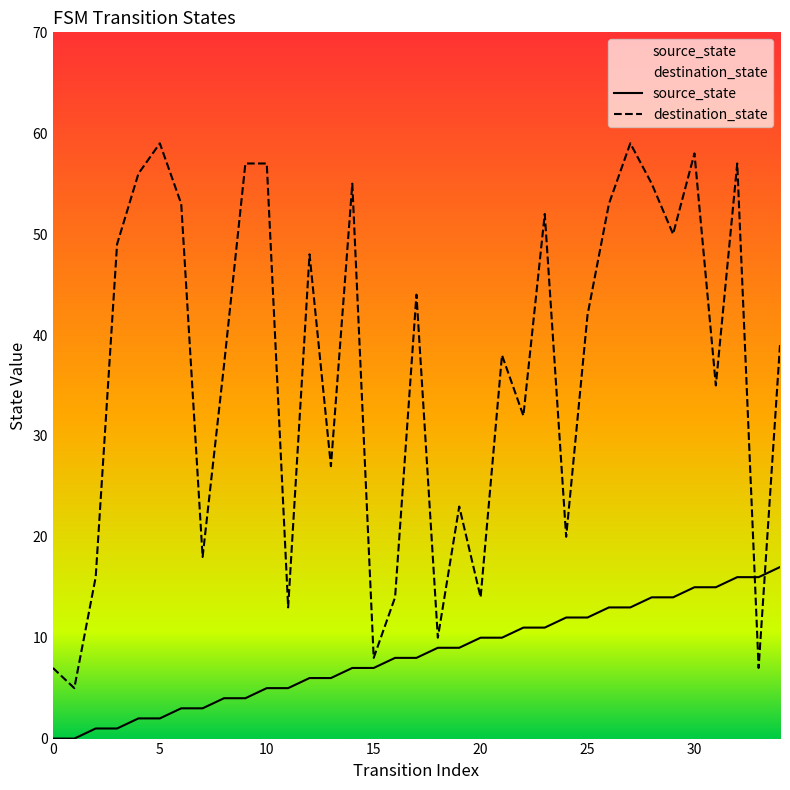

The source_state series shows 11 at 15. True or false?

False